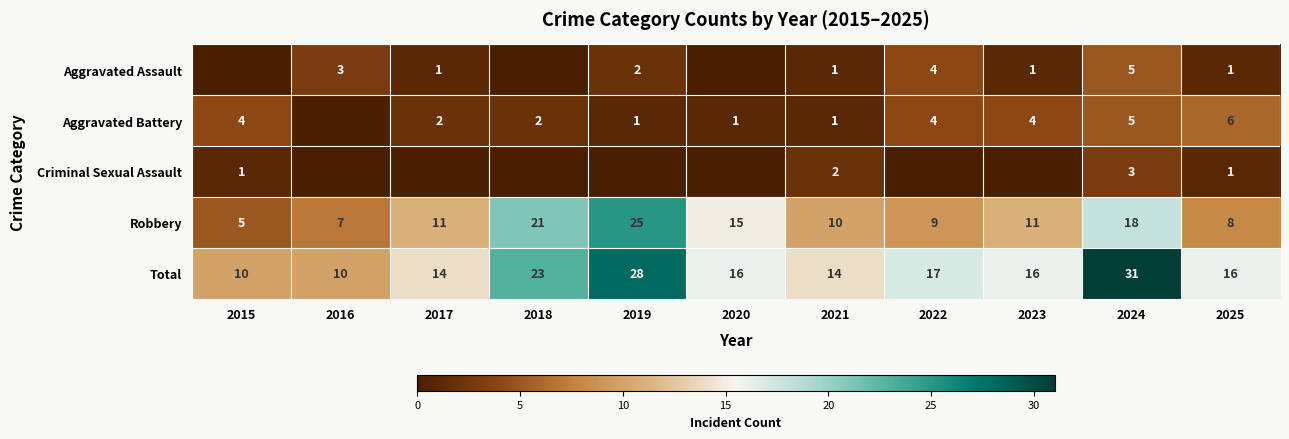

What is the difference between the maximum and minimum values in the Total series?

21